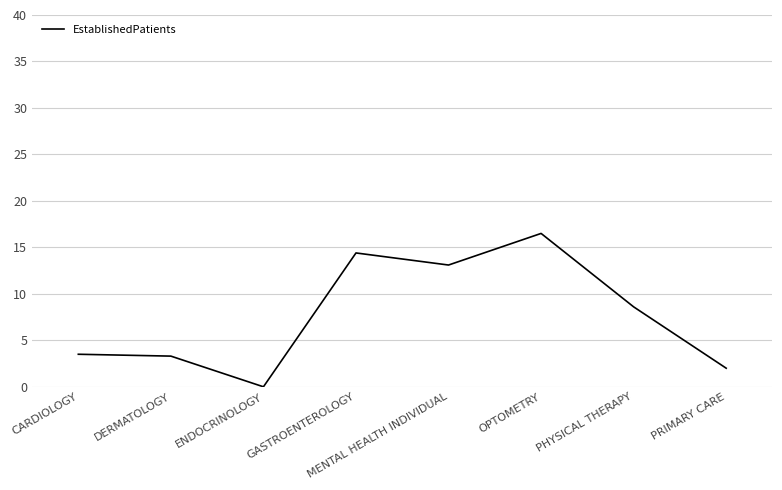

Which label corresponds to the smallest value in the chart?

ENDOCRINOLOGY